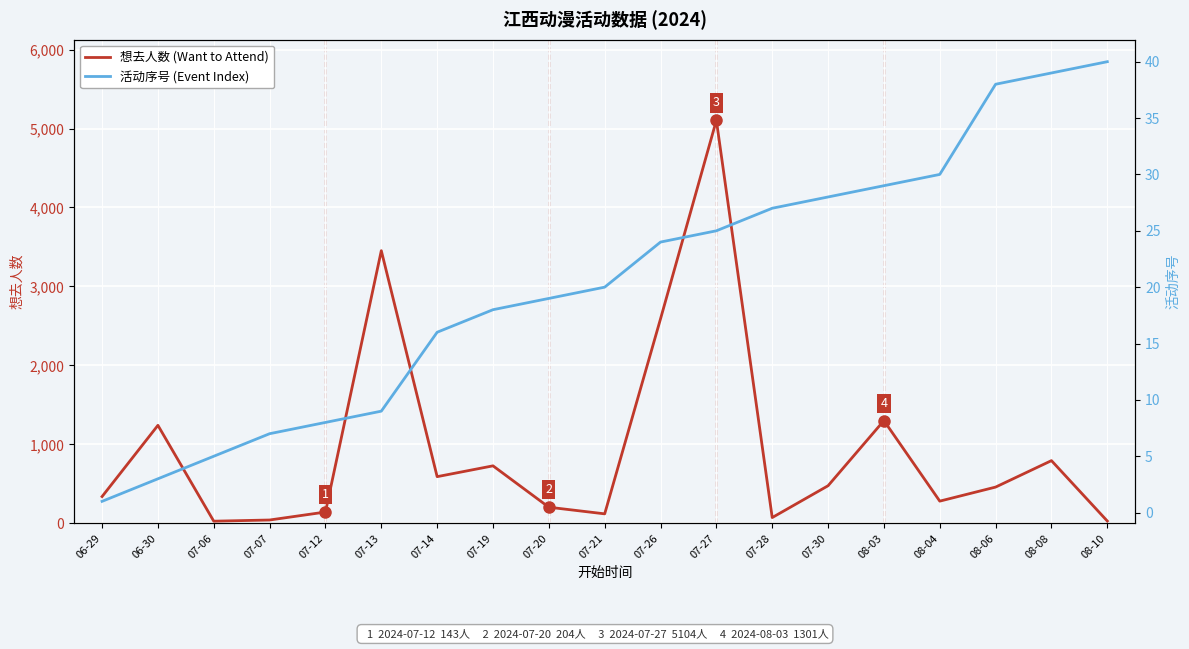

Which series has the largest total across all categories?

想去人数 (Want to Attend)